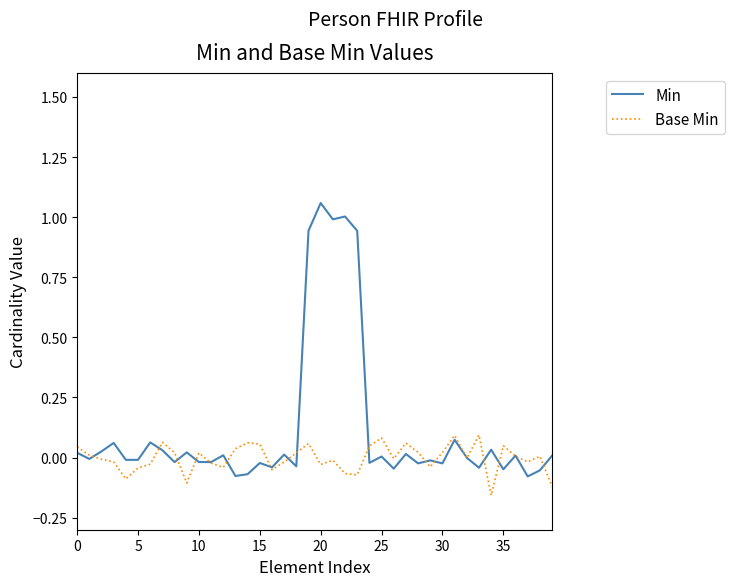

Does the chart have visible grid lines?

No